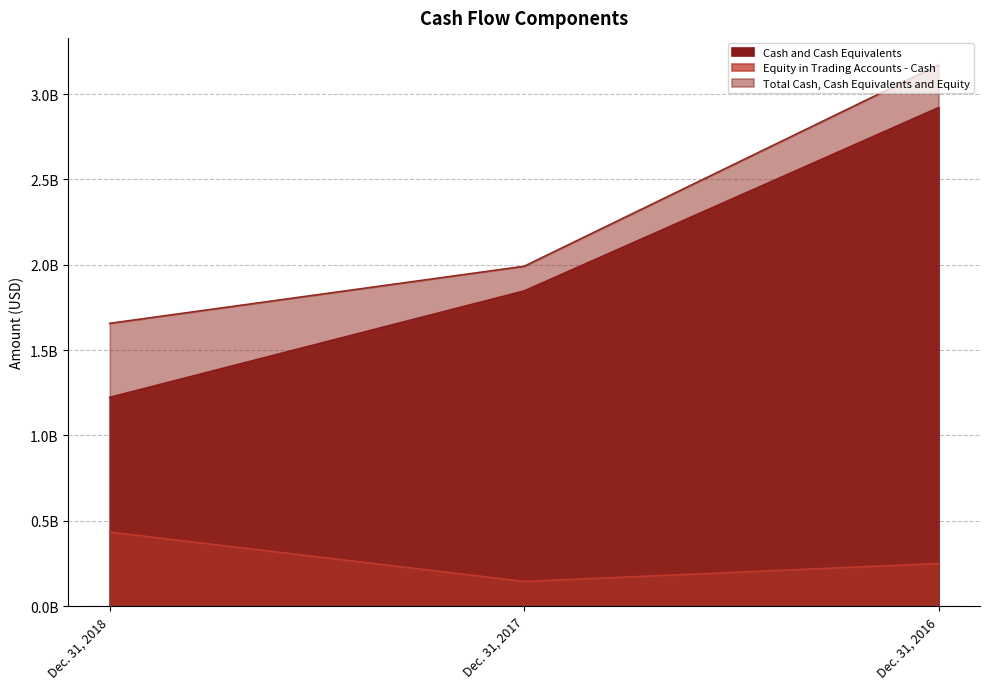

Between Dec. 31, 2016 and Dec. 31, 2018, which is larger?

Dec. 31, 2016